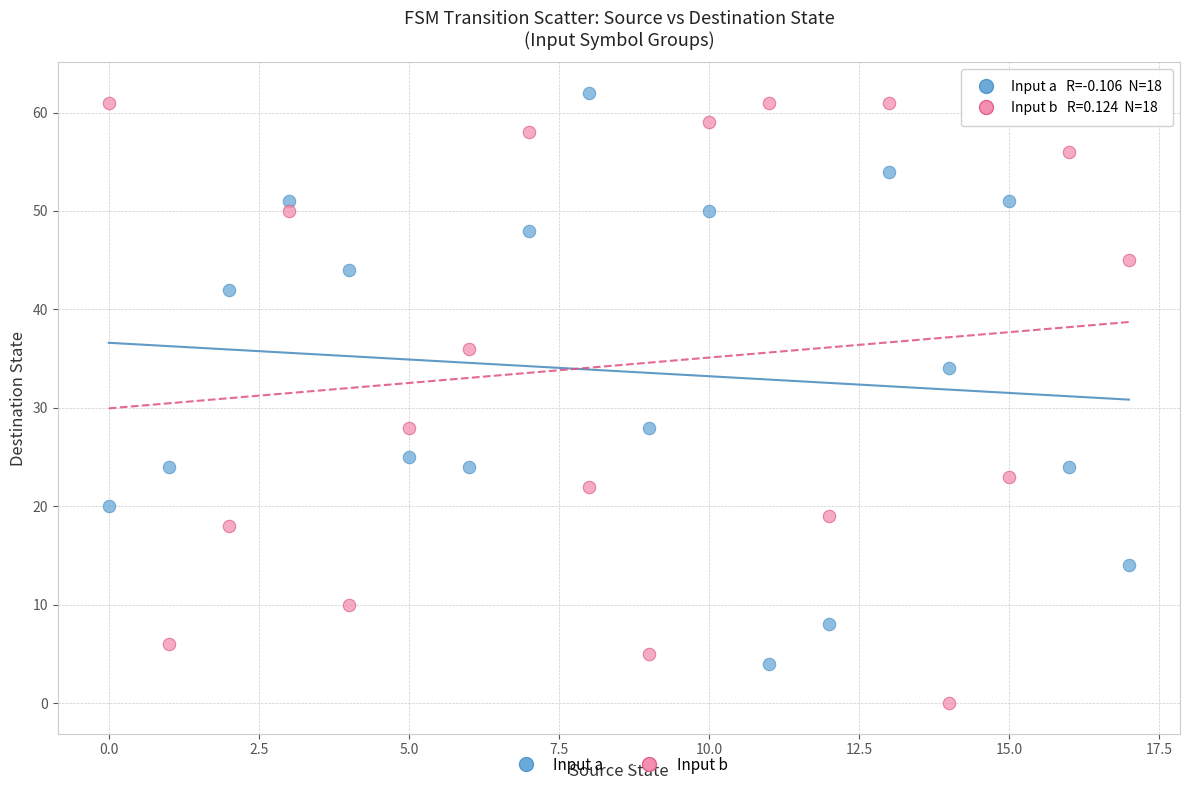

What are all the series names shown in the legend?

Input a, Input b